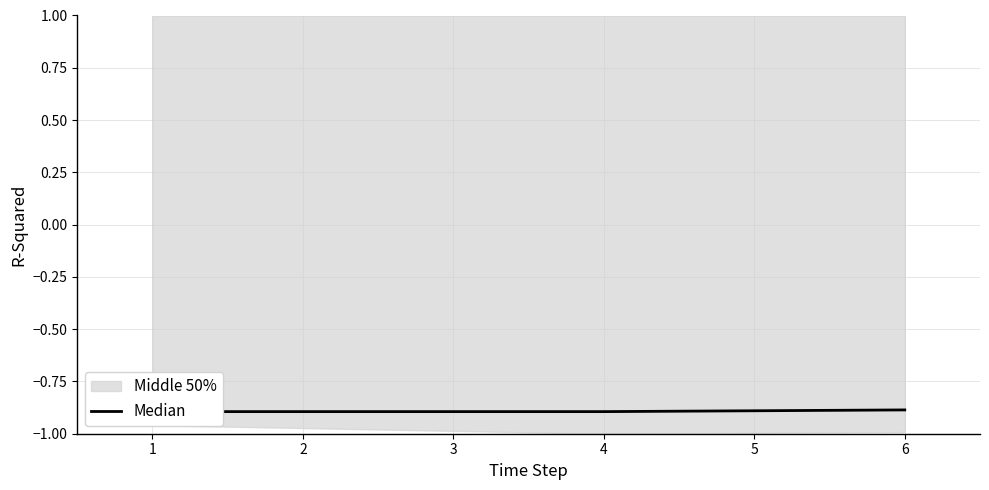

Which has a higher value, 1 or 6?

6